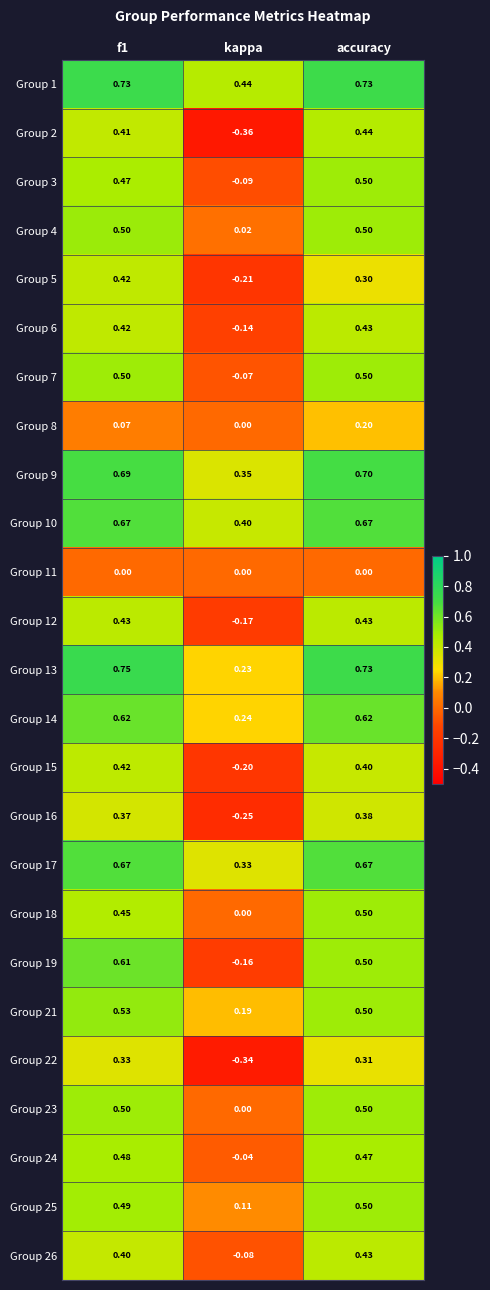

Which category has the lowest value in the Group 1 series?

kappa